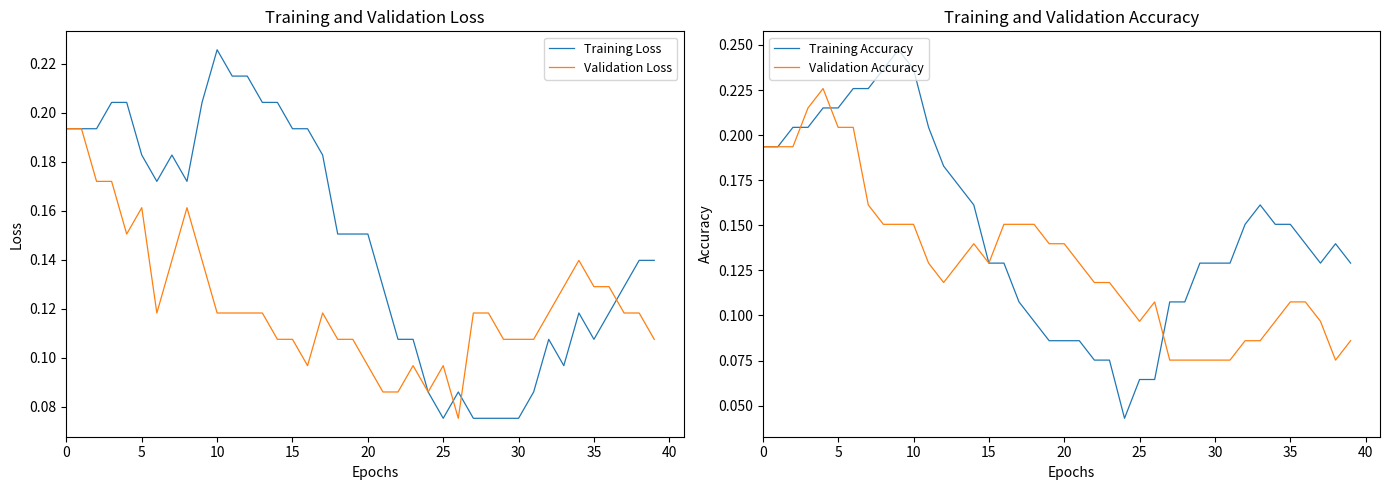

What is the value of the Validation Accuracy point at the 40th from the left?

0.1